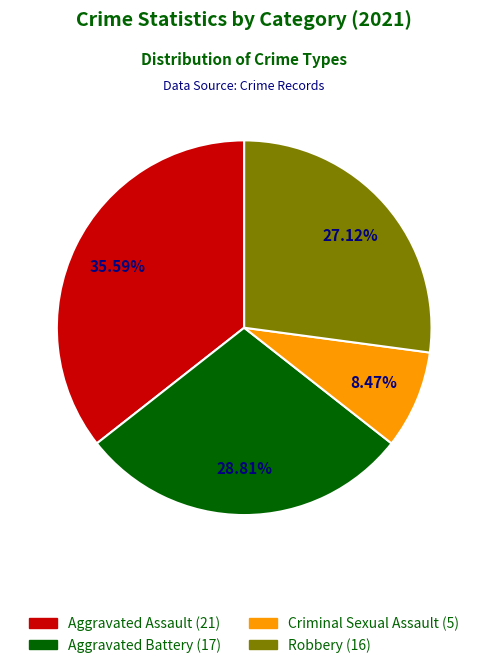

Which category has the smallest portion of the pie?

Criminal Sexual Assault